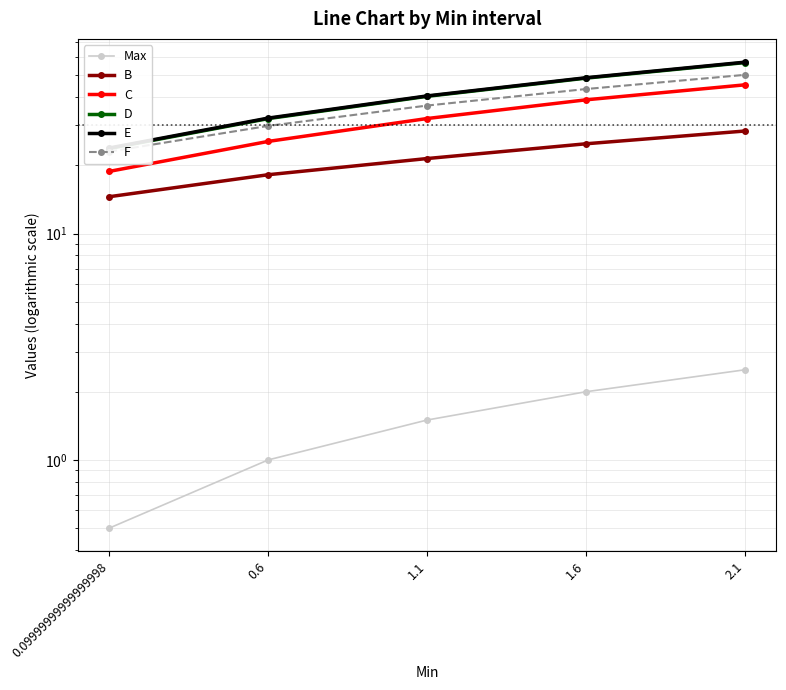

Which series has the largest range (max minus min)?

E